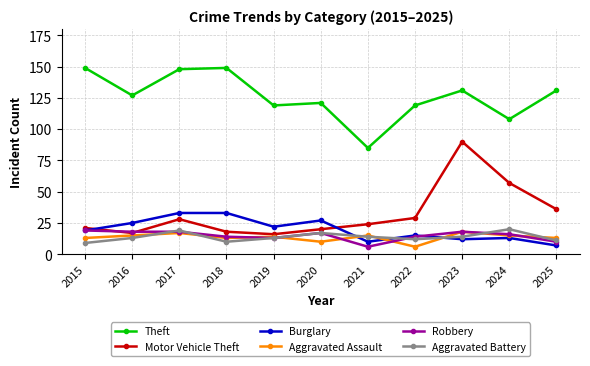

The value of Robbery at 2024 is 16. True or false?

True